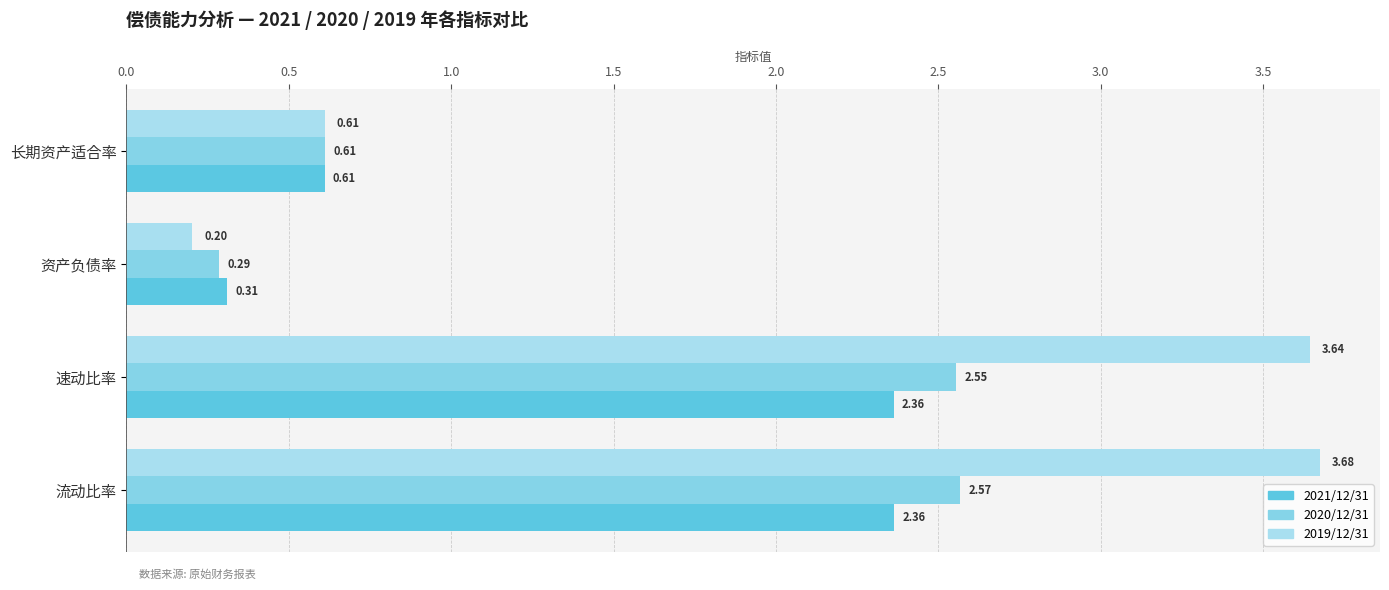

Are the bars horizontal?

Yes